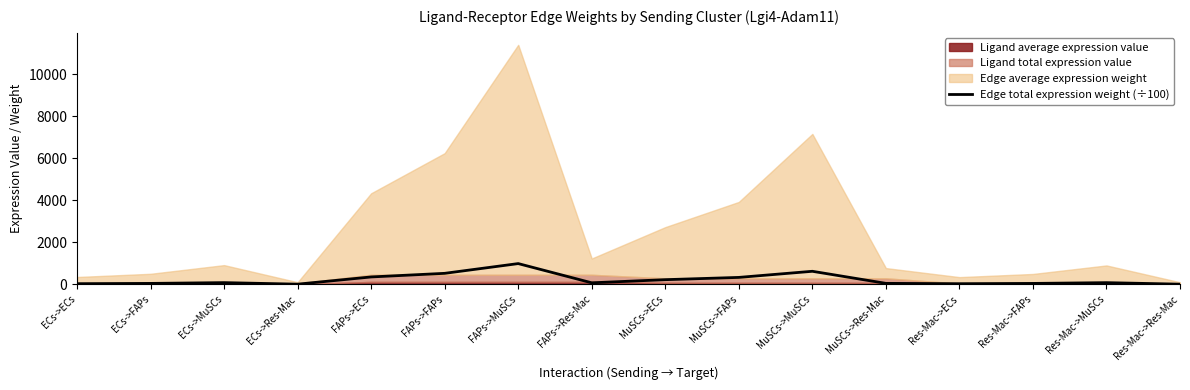

True or false: there are more than 2 points higher than both neighbors.

True